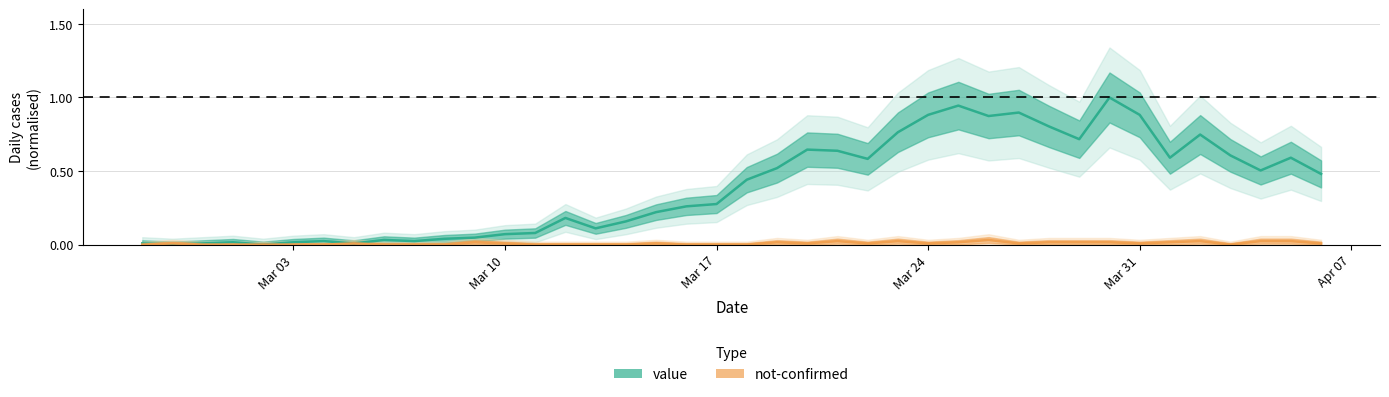

In not-confirmed, how many points are lower than both neighbors (excluding endpoints)?

6